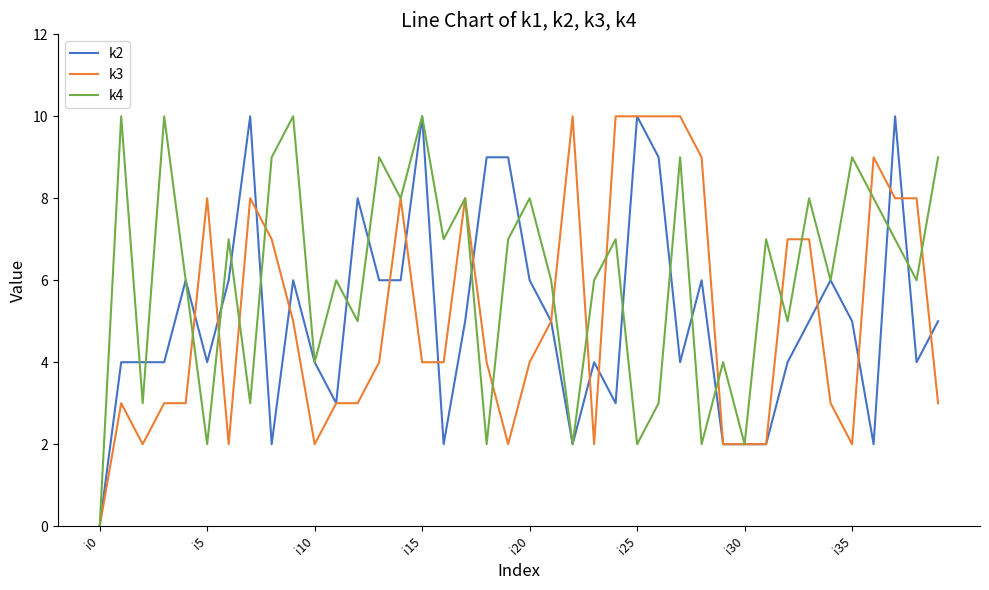

What is the greatest value displayed?

10